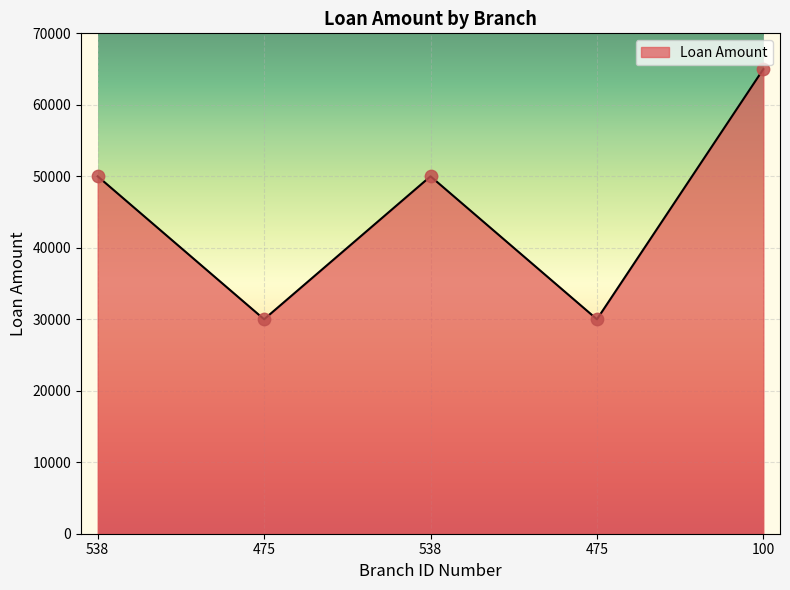

Does the chart have visible grid lines?

Yes